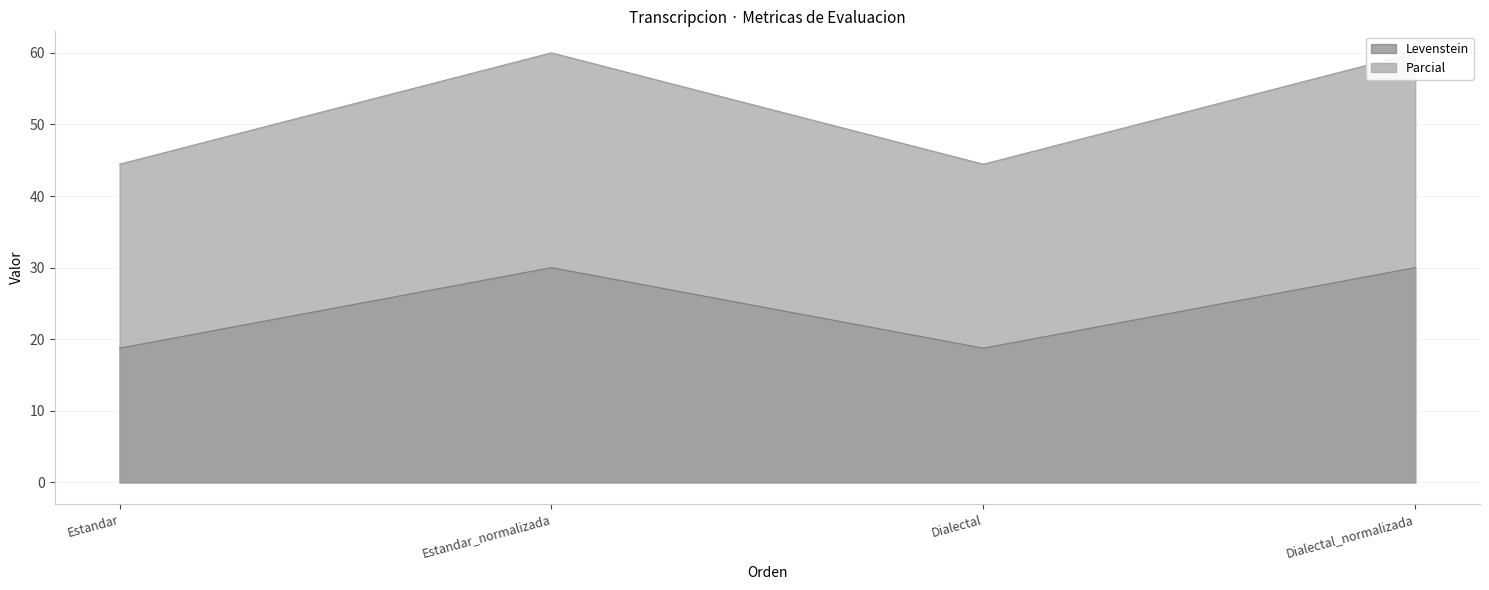

What value does the Parcial series have at Dialectal_normalizada?

60.0